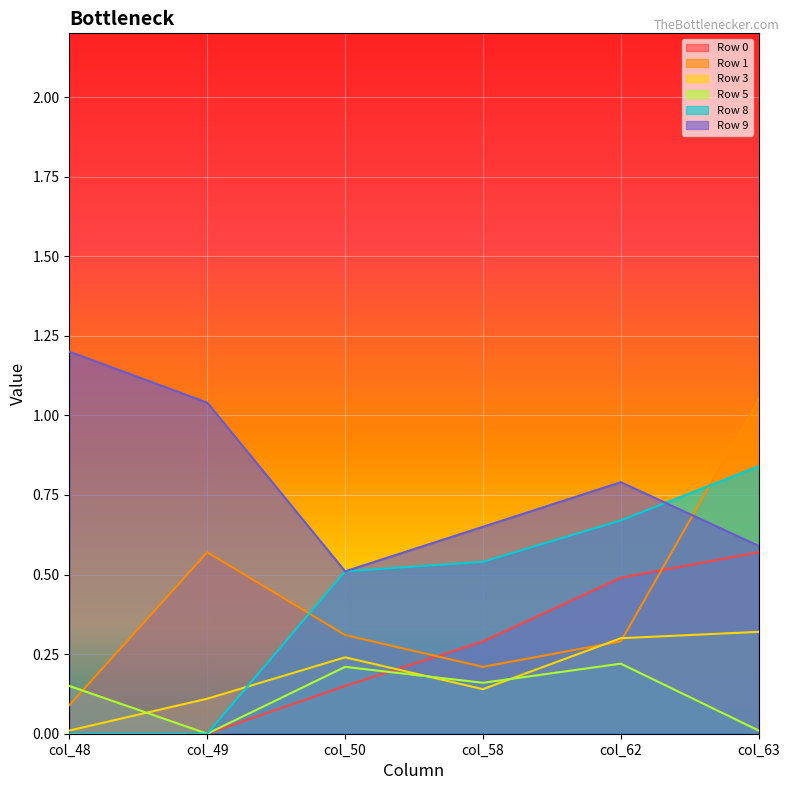

Rank the categories by Row 1 value from highest to lowest.

col_63, col_49, col_50, col_62, col_58, col_48